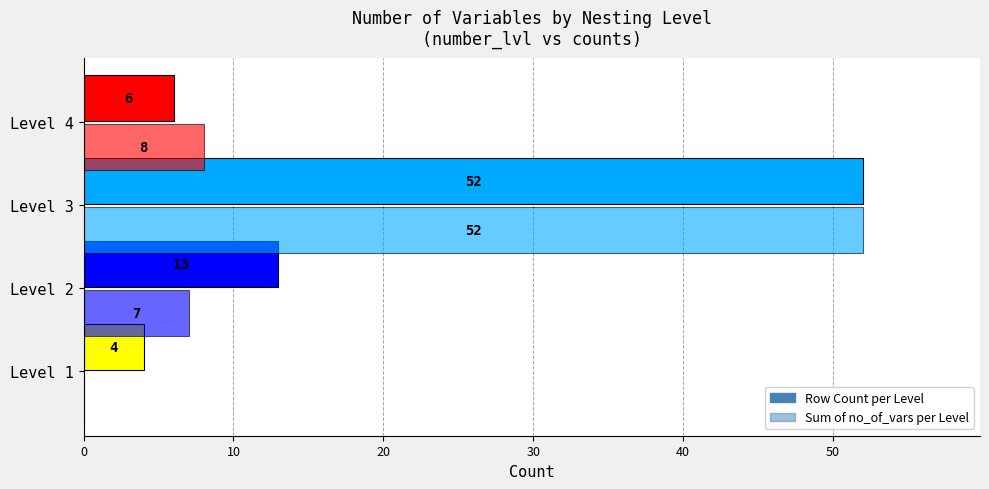

Count the number of data series in this chart.

2